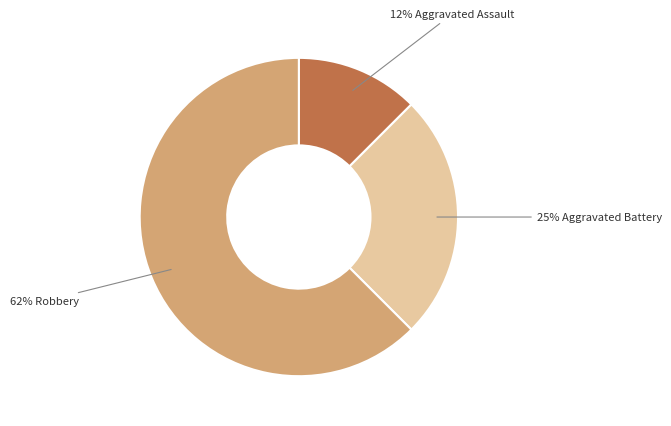

What is the ratio of the value at 12% Aggravated Assault to the value at 25% Aggravated Battery?

0.5